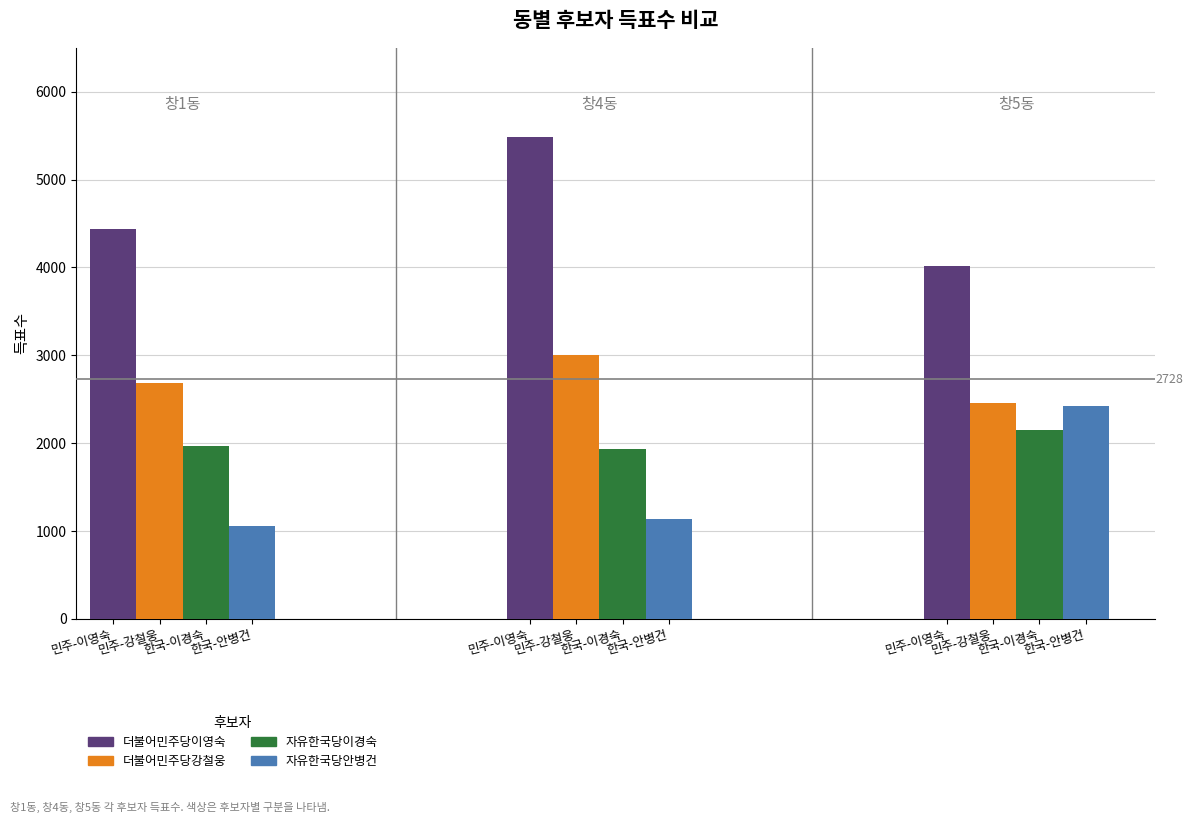

Rank the series by their maximum value, from highest to lowest.

더불어민주당이영숙, 더불어민주당강철웅, 자유한국당안병건, 자유한국당이경숙